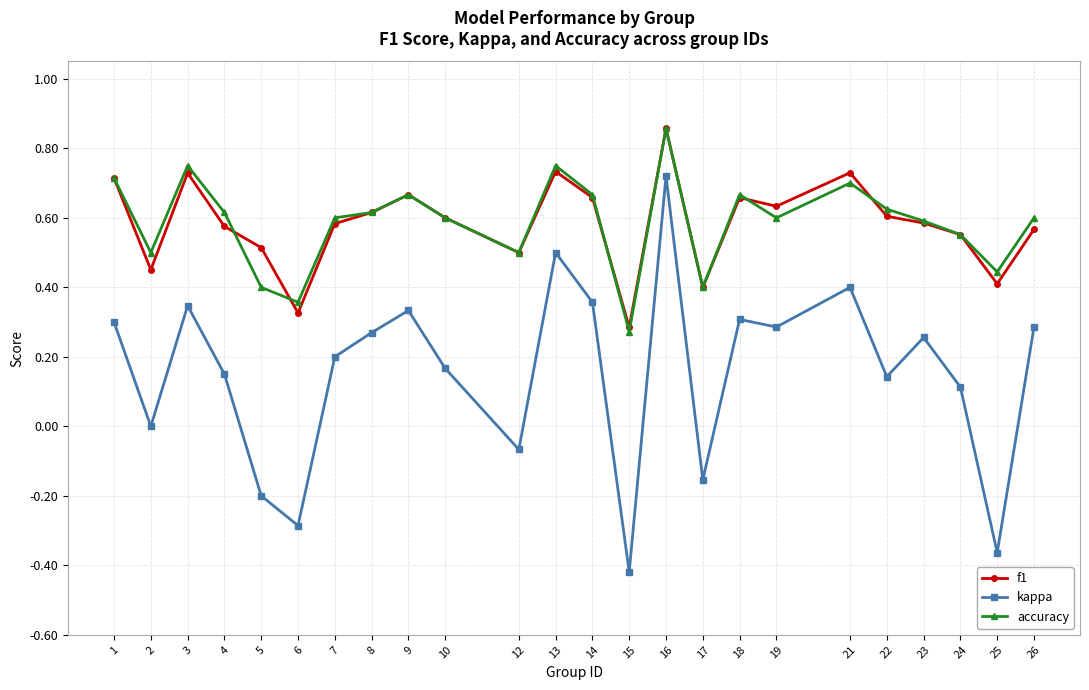

At which category does f1 reach its first local valley?

2